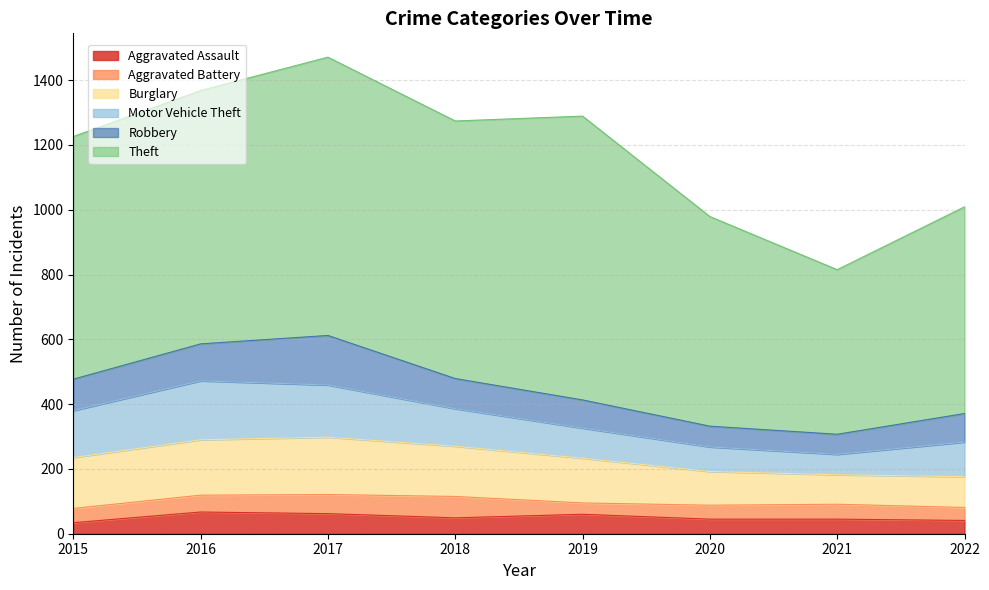

Reading left to right, transcribe all the data shown in this chart.

Aggravated Assault: 2015=34	2016=67	2017=62	2018=49	2019=60	2020=45	2021=45	2022=41
Aggravated Battery: 2015=44	2016=52	2017=59	2018=66	2019=35	2020=43	2021=46	2022=40
Burglary: 2015=157	2016=171	2017=177	2018=155	2019=138	2020=104	2021=91	2022=95
Motor Vehicle Theft: 2015=145	2016=182	2017=161	2018=116	2019=93	2020=76	2021=63	2022=107
Robbery: 2015=97	2016=114	2017=153	2018=93	2019=87	2020=64	2021=62	2022=88
Theft: 2015=749	2016=782	2017=859	2018=795	2019=876	2020=647	2021=508	2022=638